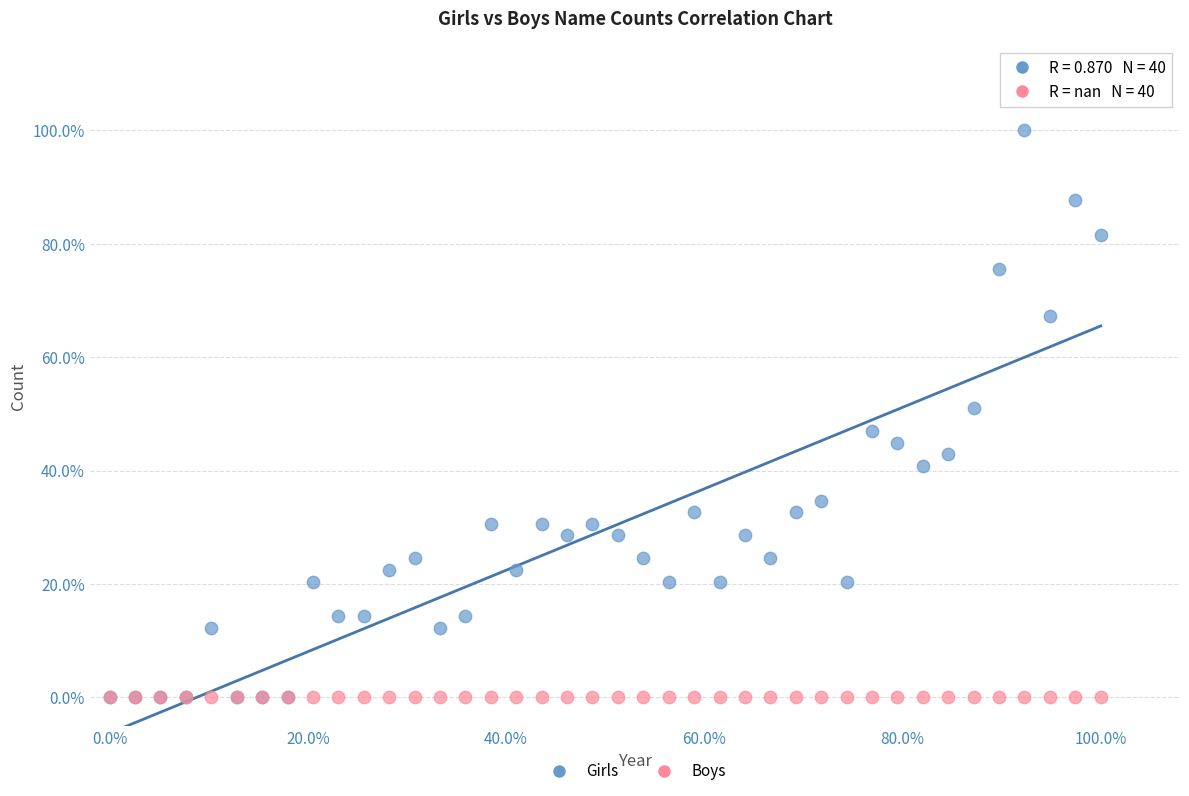

Which series reaches the maximum Y coordinate?

Girls